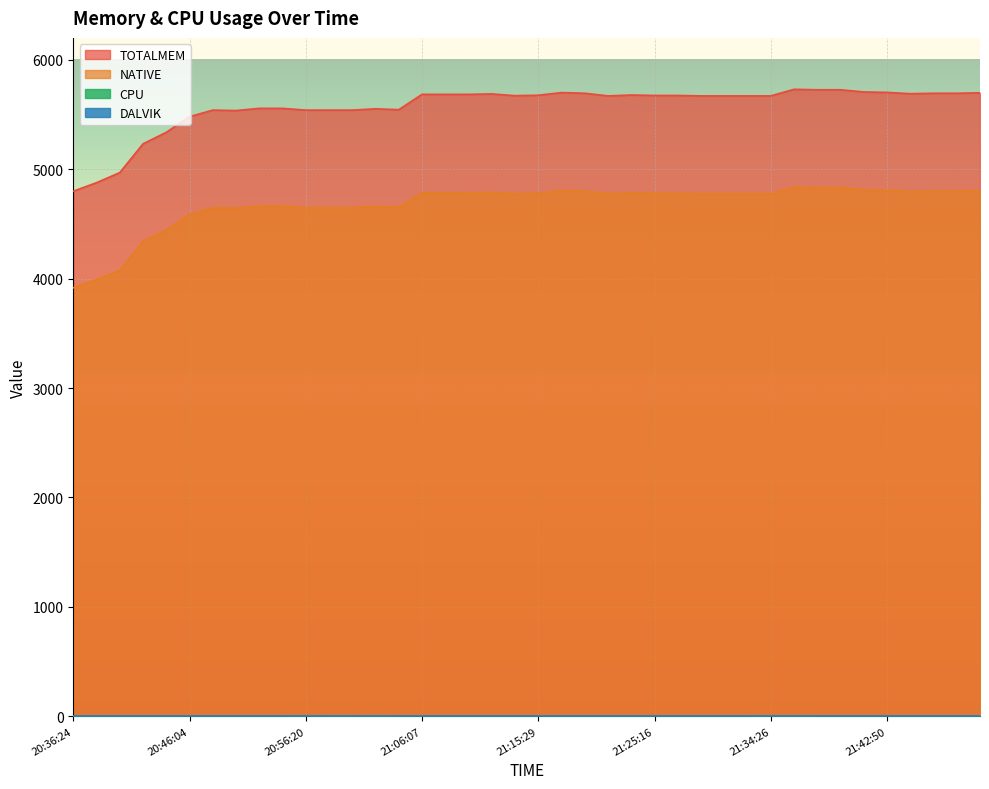

What position from the left is 21:42:50?

36